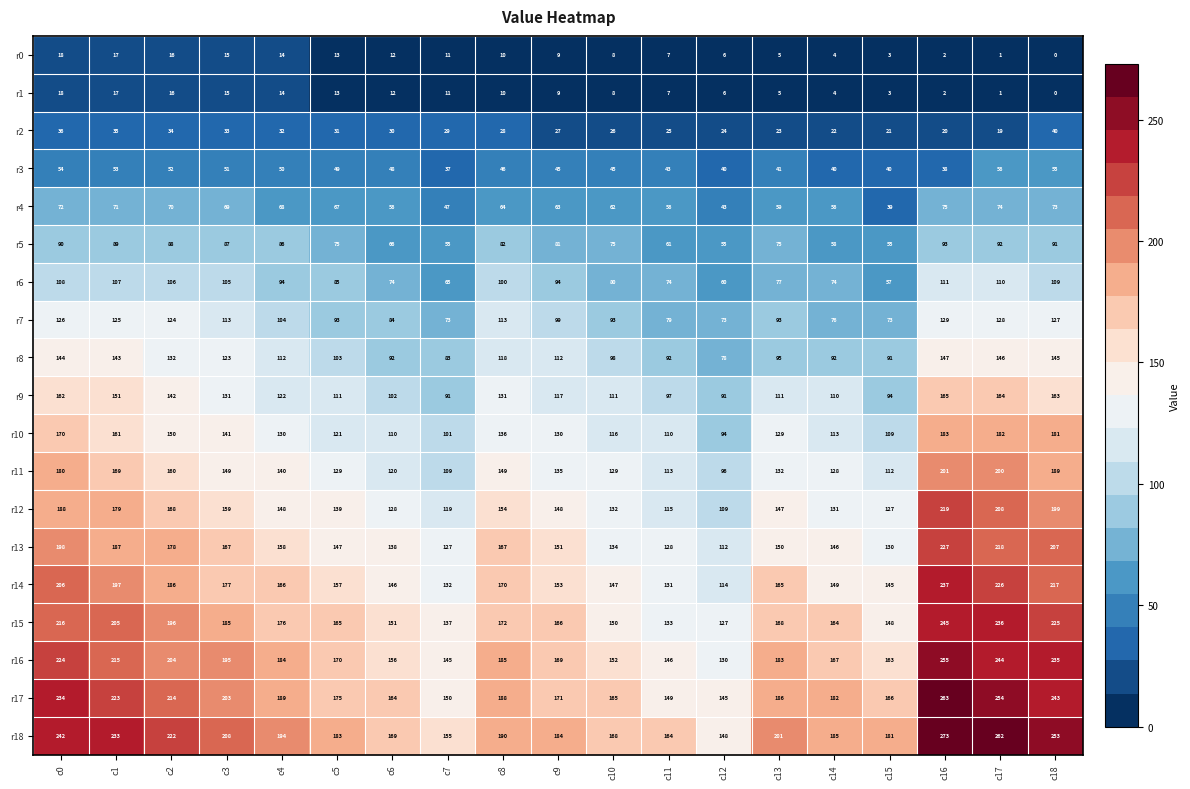

What is the difference between the maximum and minimum values in the r8 series?

69